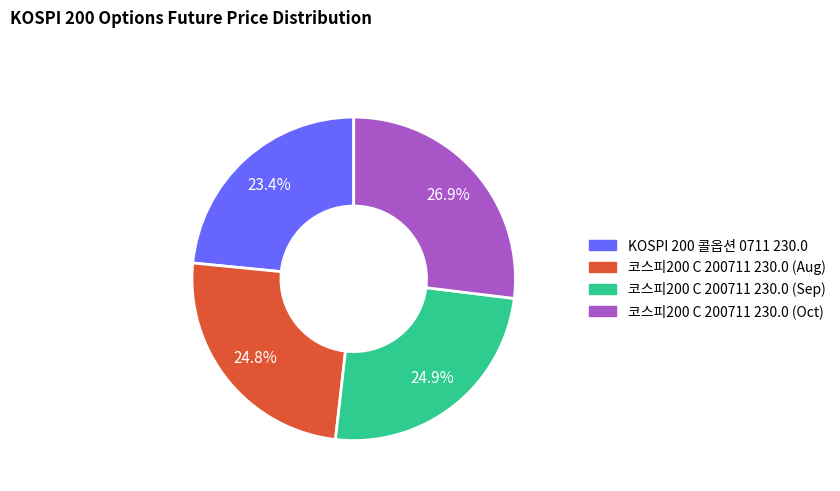

Is there any slice that represents more than half of the pie?

No